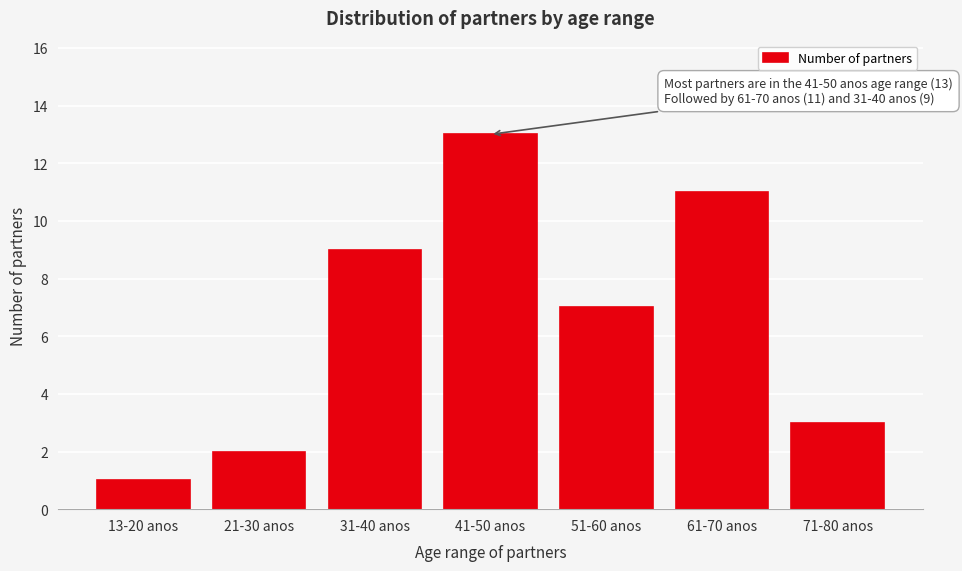

Reading left to right, extract all data points from this chart.

1	2	9	13	7	11	3